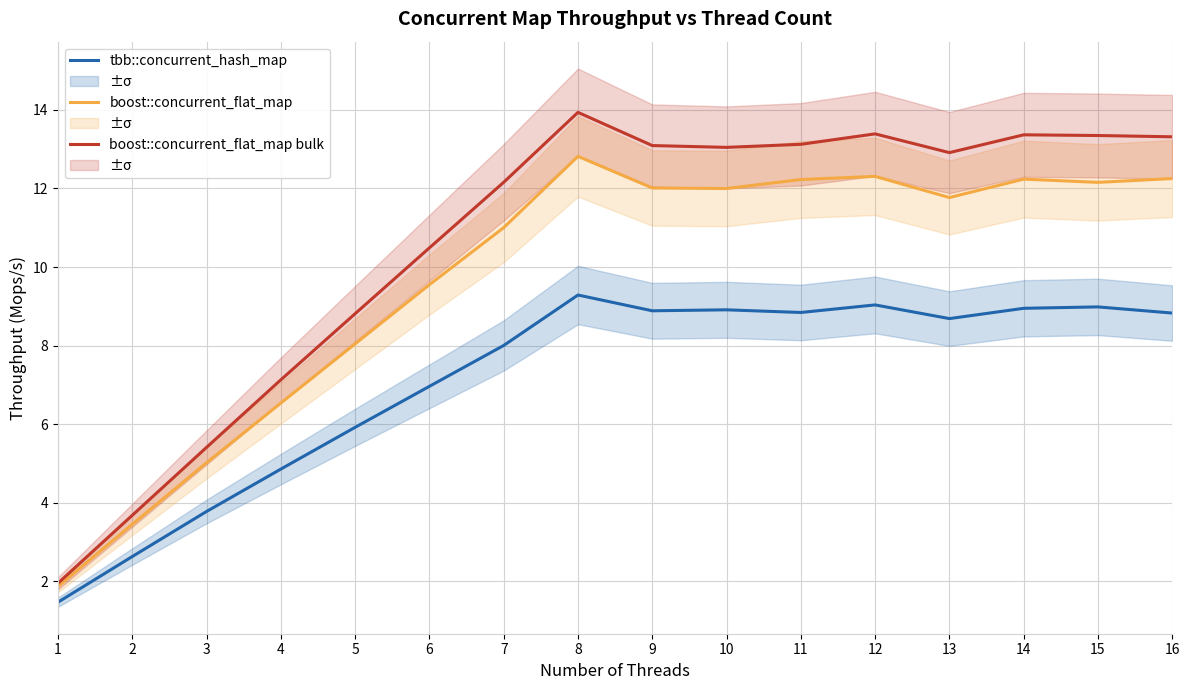

What is the spread (max minus min) of values at 10?

4.1